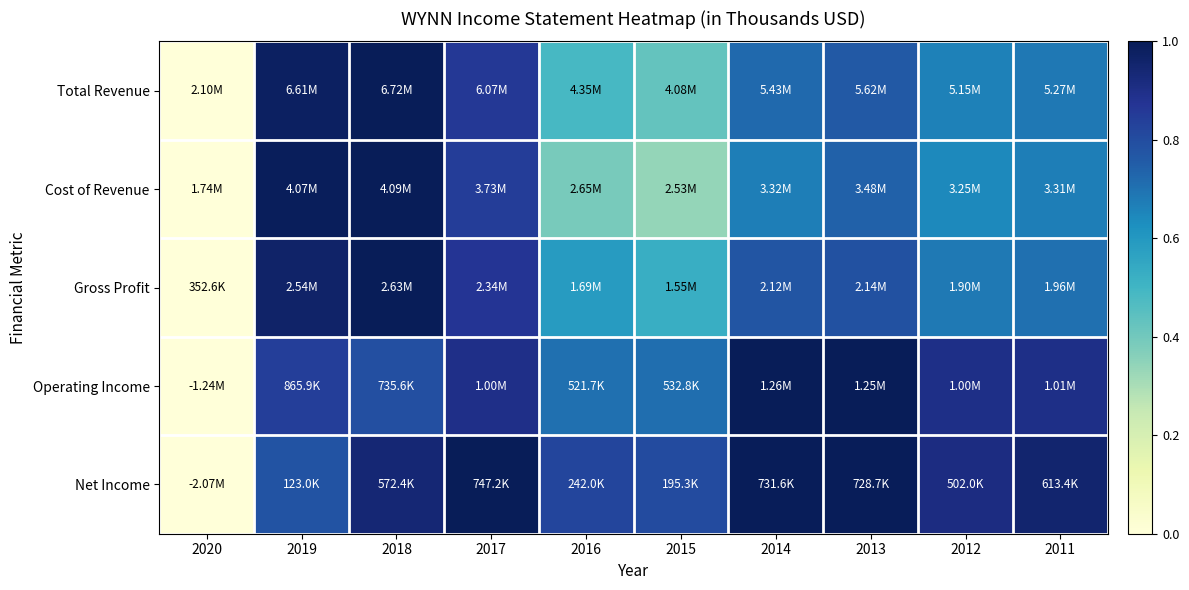

Reading left to right, what are all the values shown in this chart?

Total Revenue: 2020=0.0	2019=1.0	2018=1.0	2017=0.9	2016=0.5	2015=0.4	2014=0.7	2013=0.8	2012=0.7	2011=0.7
Cost of Revenue: 2020=0.0	2019=1.0	2018=1.0	2017=0.8	2016=0.4	2015=0.3	2014=0.7	2013=0.7	2012=0.6	2011=0.7
Gross Profit: 2020=0.0	2019=1.0	2018=1.0	2017=0.9	2016=0.6	2015=0.5	2014=0.8	2013=0.8	2012=0.7	2011=0.7
Operating Income: 2020=0.0	2019=0.8	2018=0.8	2017=0.9	2016=0.7	2015=0.7	2014=1.0	2013=1.0	2012=0.9	2011=0.9
Net Income: 2020=0.0	2019=0.8	2018=0.9	2017=1.0	2016=0.8	2015=0.8	2014=1.0	2013=1.0	2012=0.9	2011=1.0